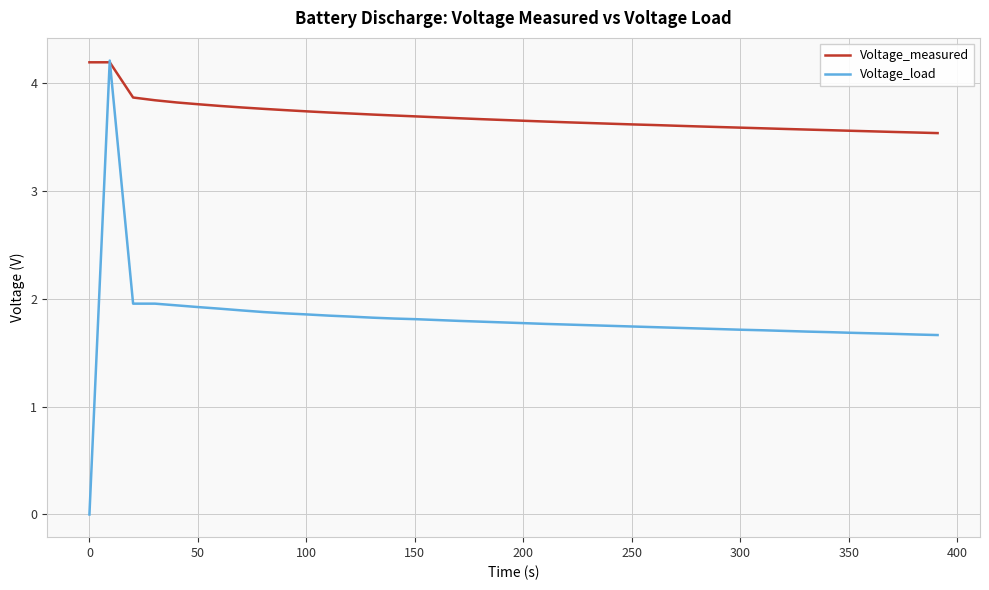

Rank the series by their average value, from highest to lowest.

Voltage_measured, Voltage_load